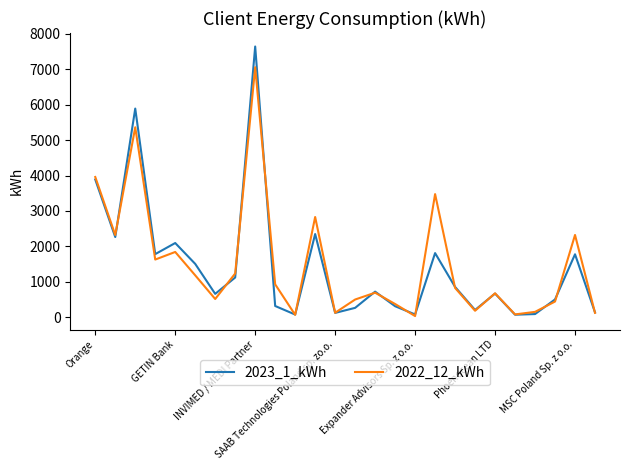

What is the maximum value for 2023_1_kWh?

7637.2